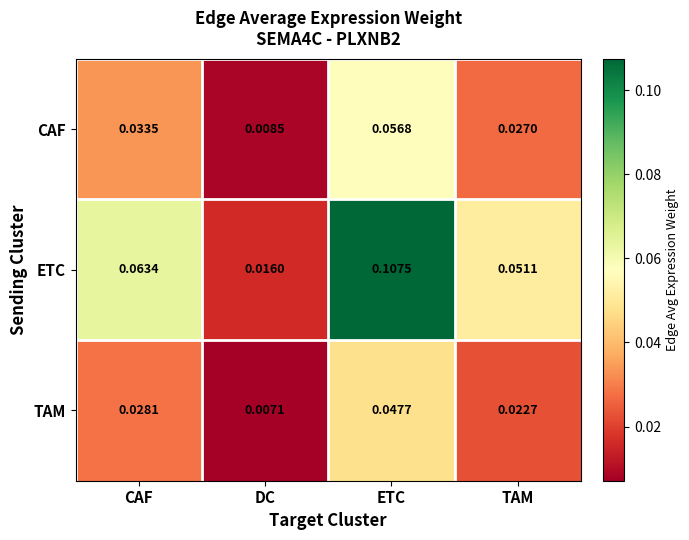

Which series has the largest range (max minus min)?

ETC